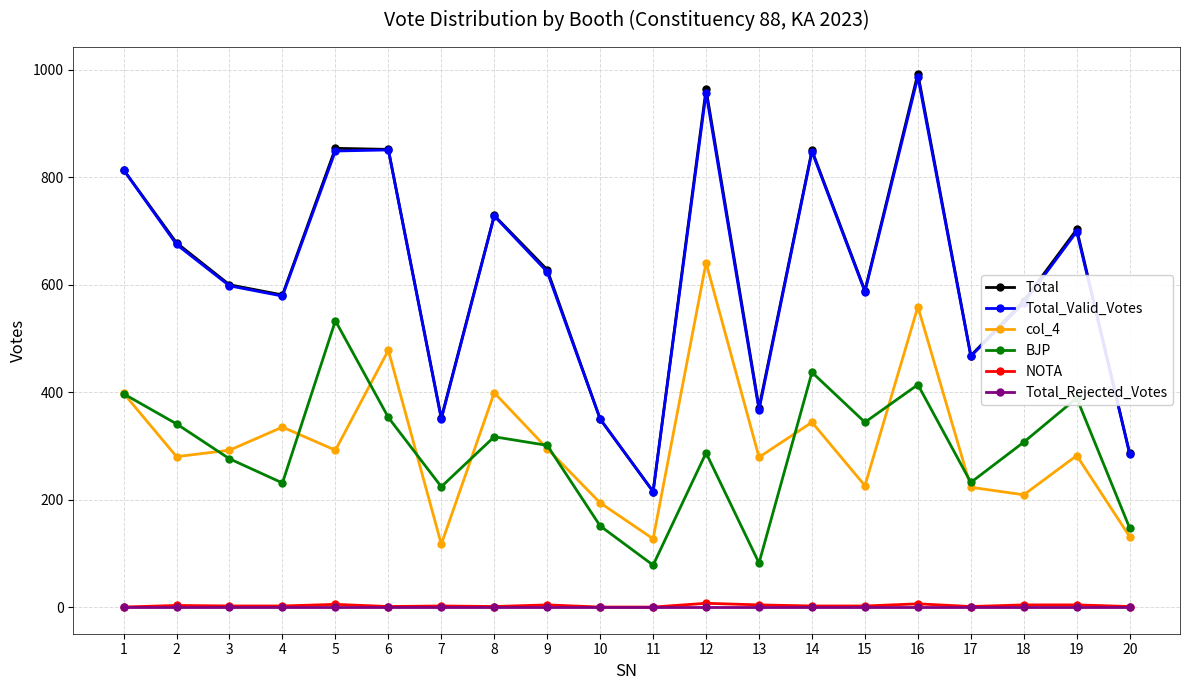

At which label is Total closest to 604?

3